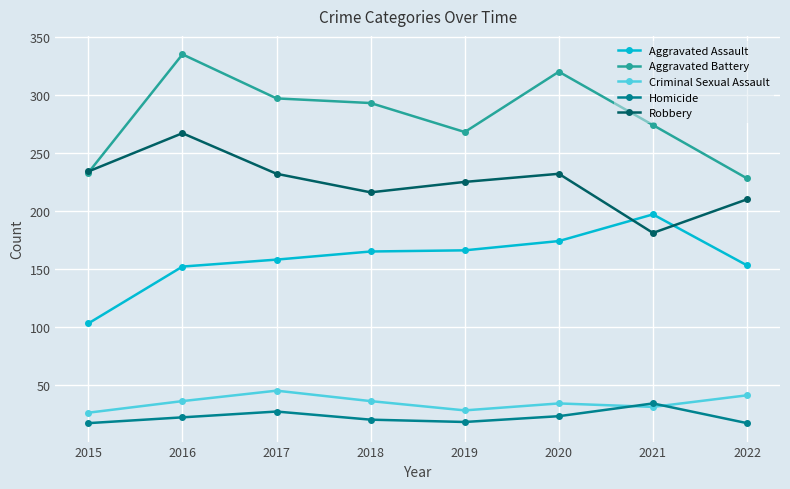

Which series changed the most between 2017 and 2019?

Aggravated Battery